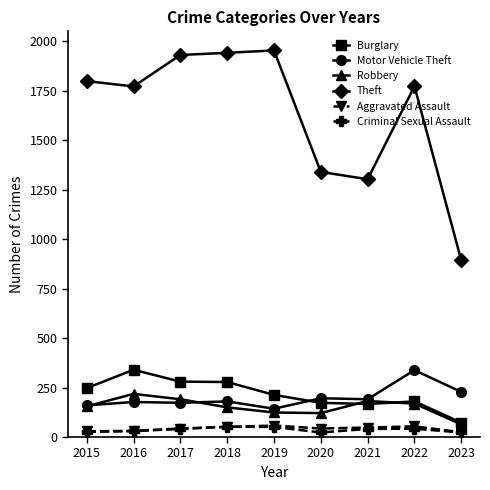

Does the chart display data point markers on the line(s)?

Yes